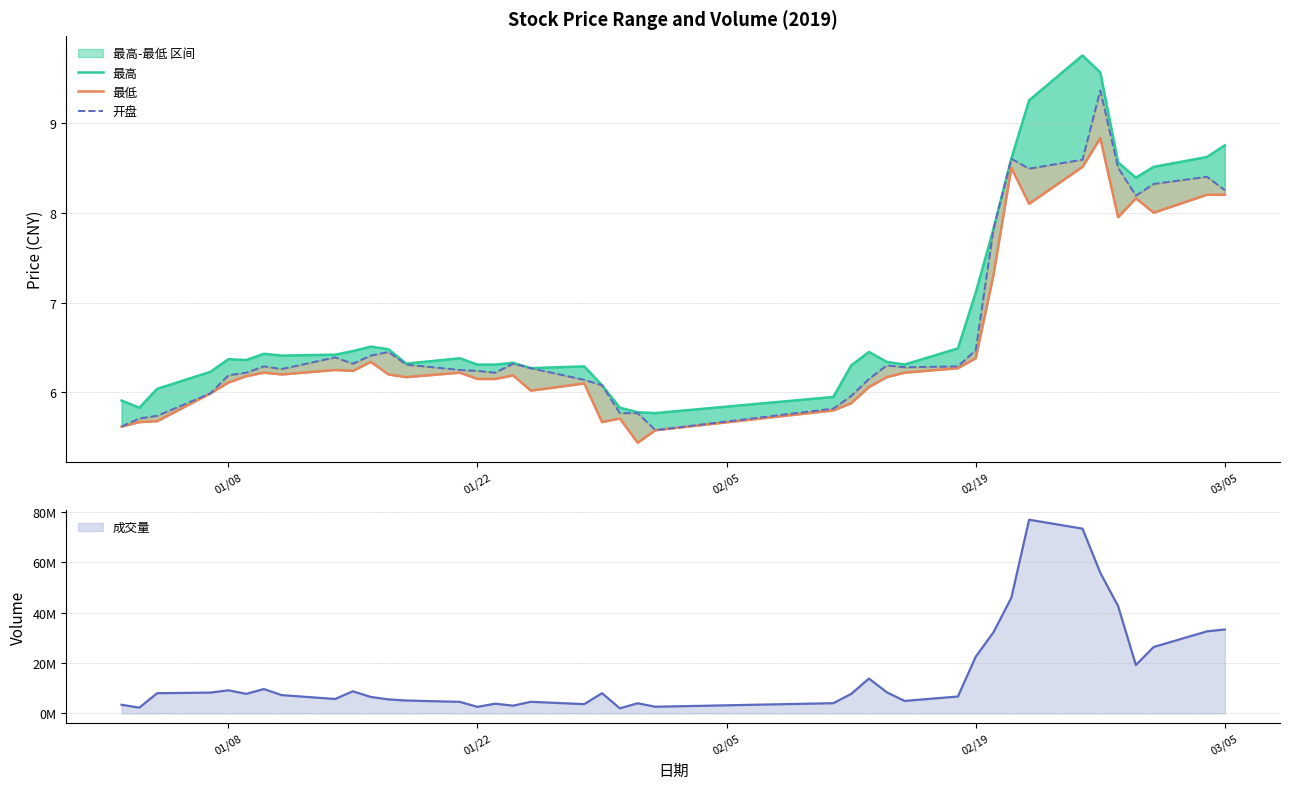

What is the difference between the maximum and minimum values in the 开盘 series?

3.8